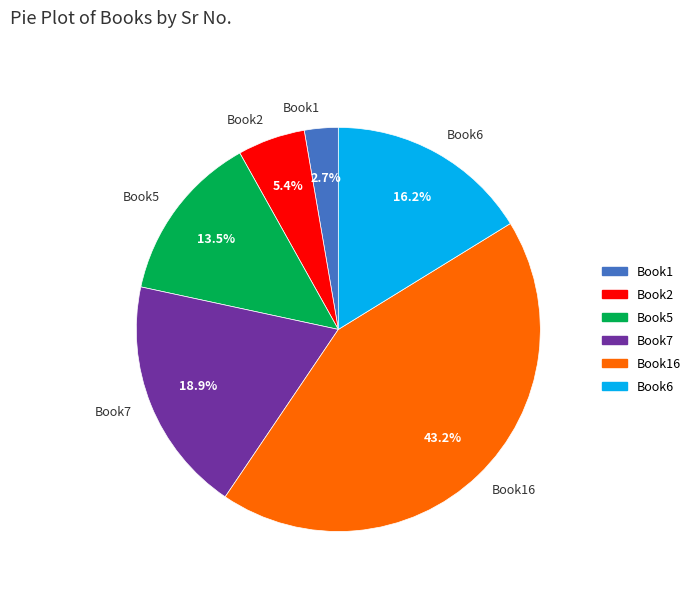

What portion of the pie excludes Book2?

94.6%